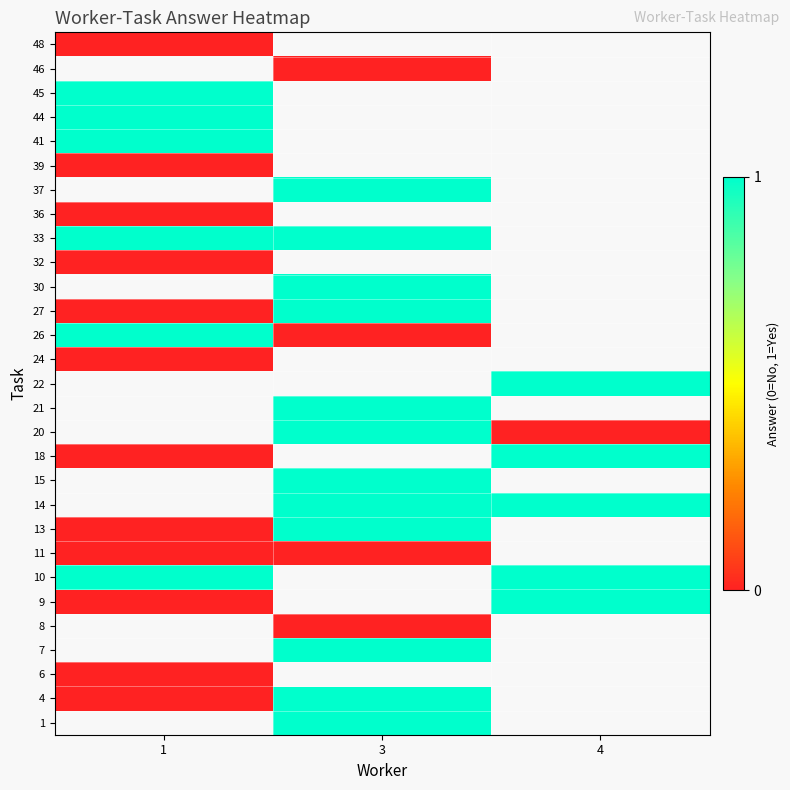

Count the number of categories in the chart.

3